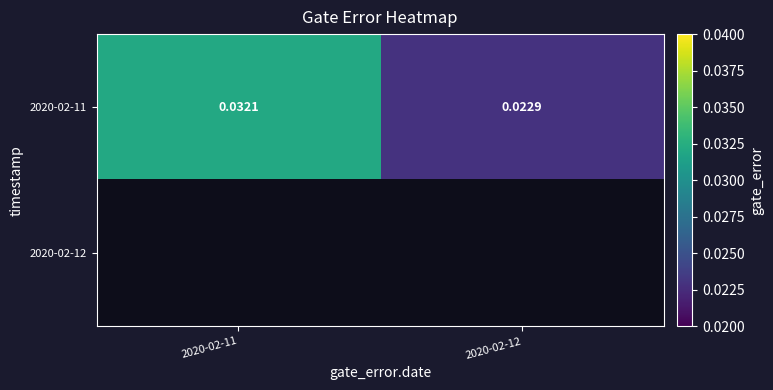

How many categories are shown in the chart?

2